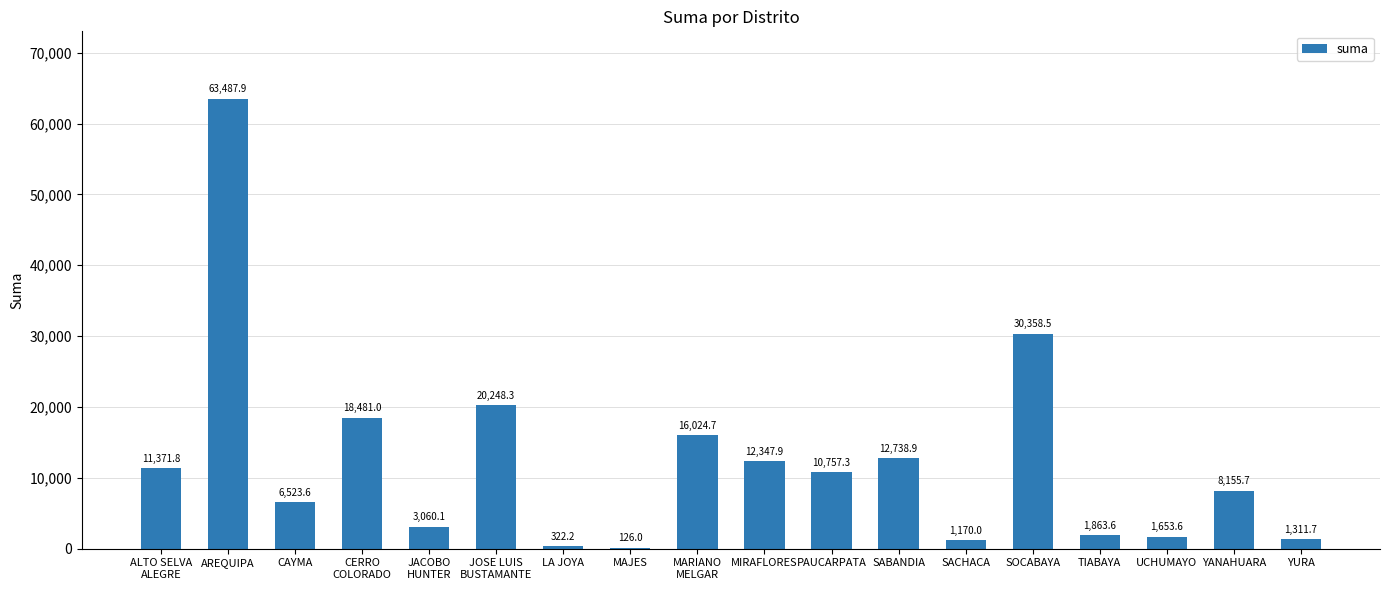

What is the sum of the values at CERRO
COLORADO and YANAHUARA?

26636.7